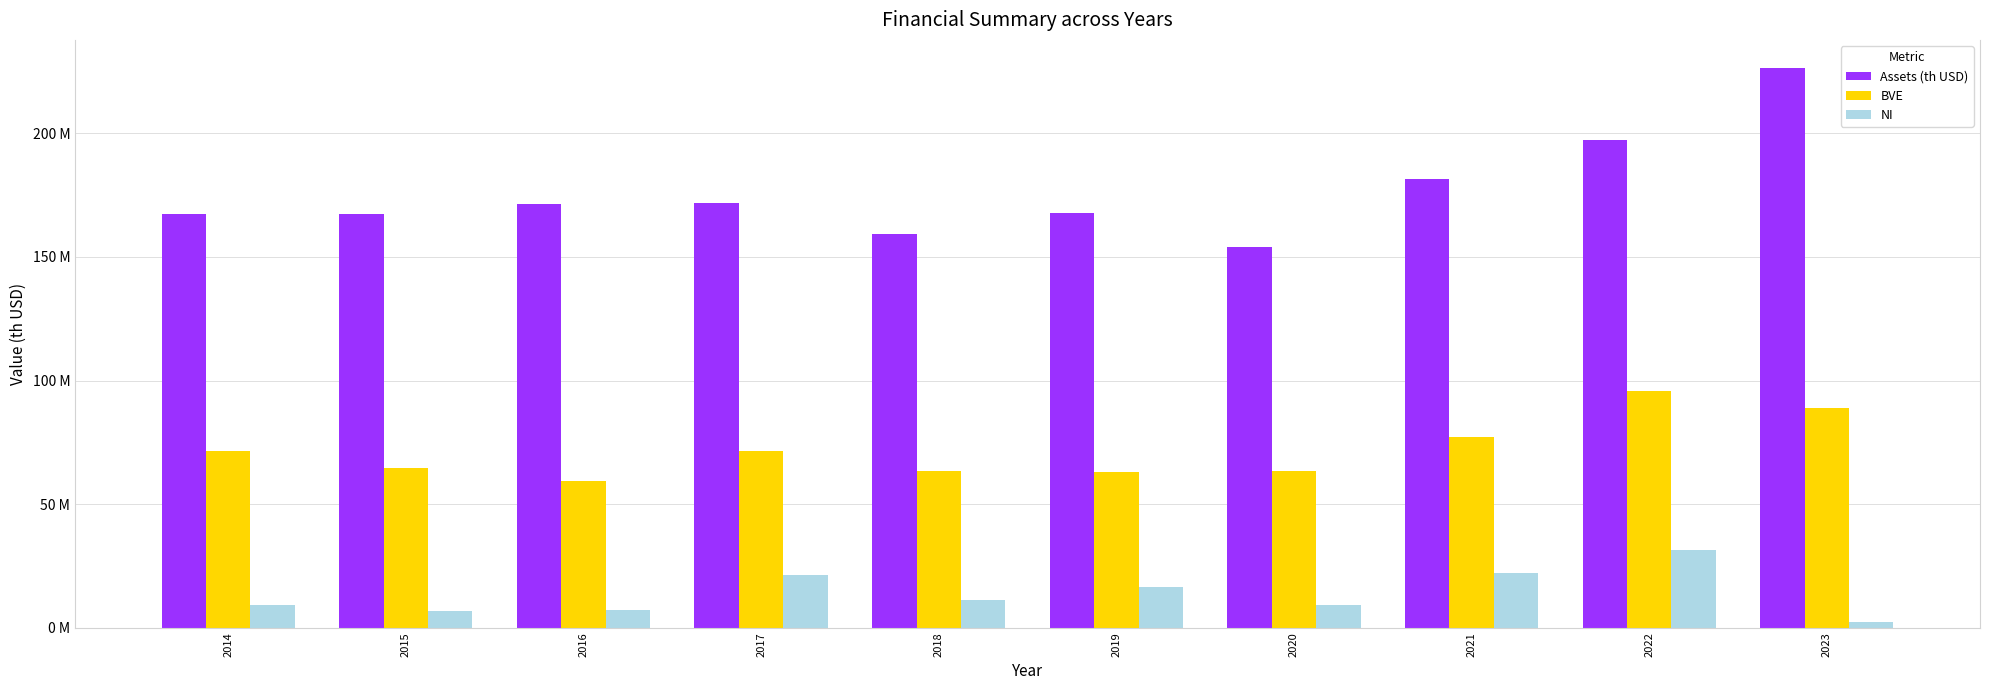

At which category is the sum across all series the highest?

2022